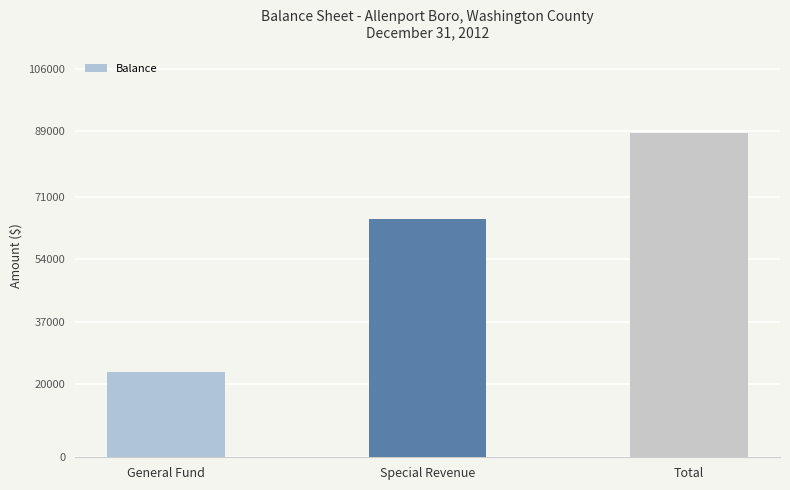

Does the chart contain stacked bars?

No